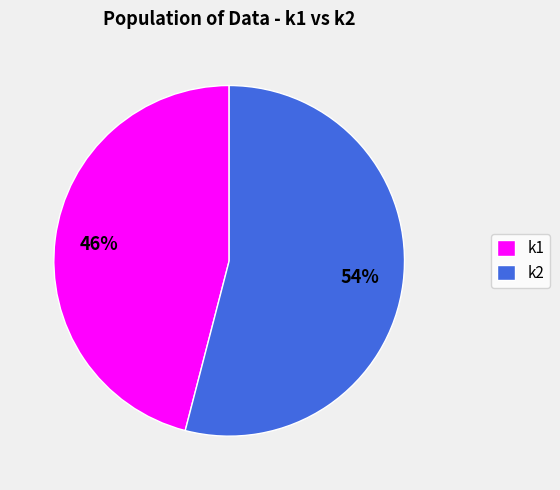

To the nearest percent, what is the difference between the largest and smallest slice percentages?

8%